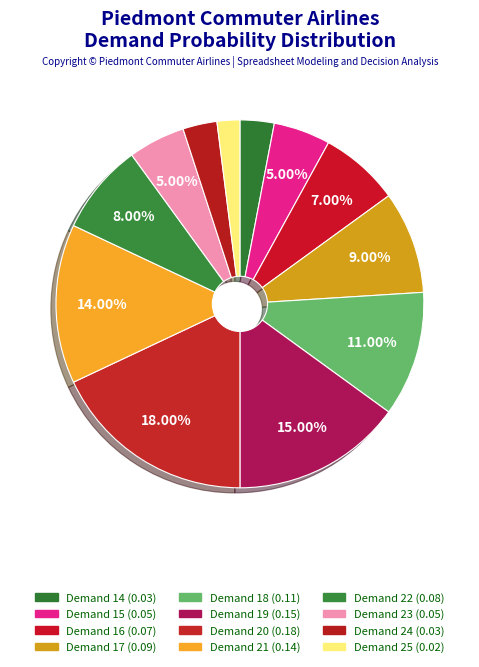

Is there a majority slice in this chart?

No